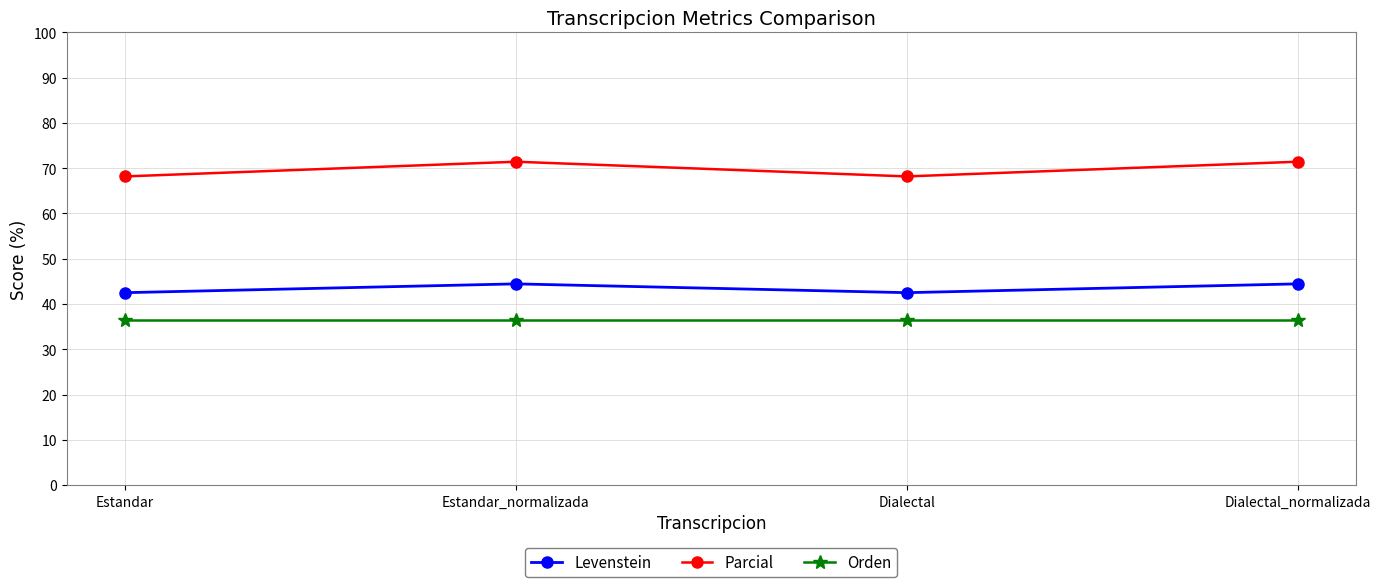

List the series in order of their peak value, lowest first.

Orden, Levenstein, Parcial